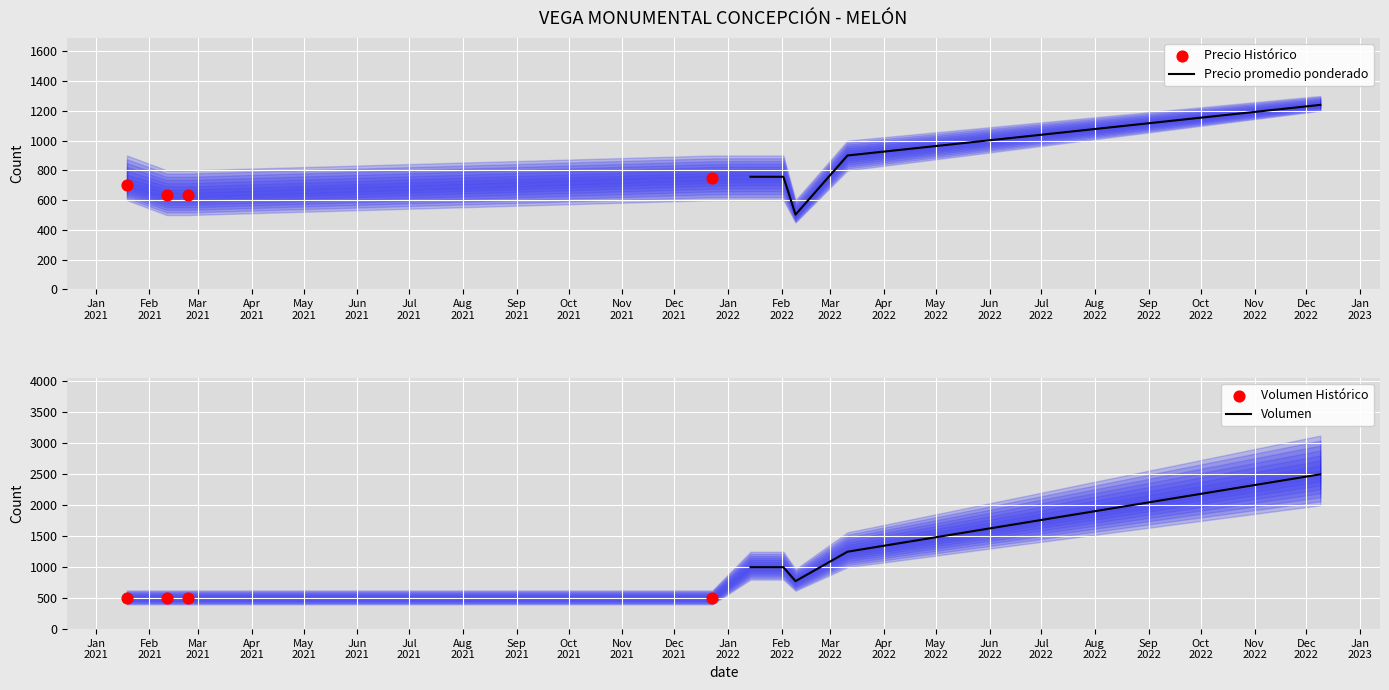

What is the highest value of the Precio promedio ponderado series?

1240